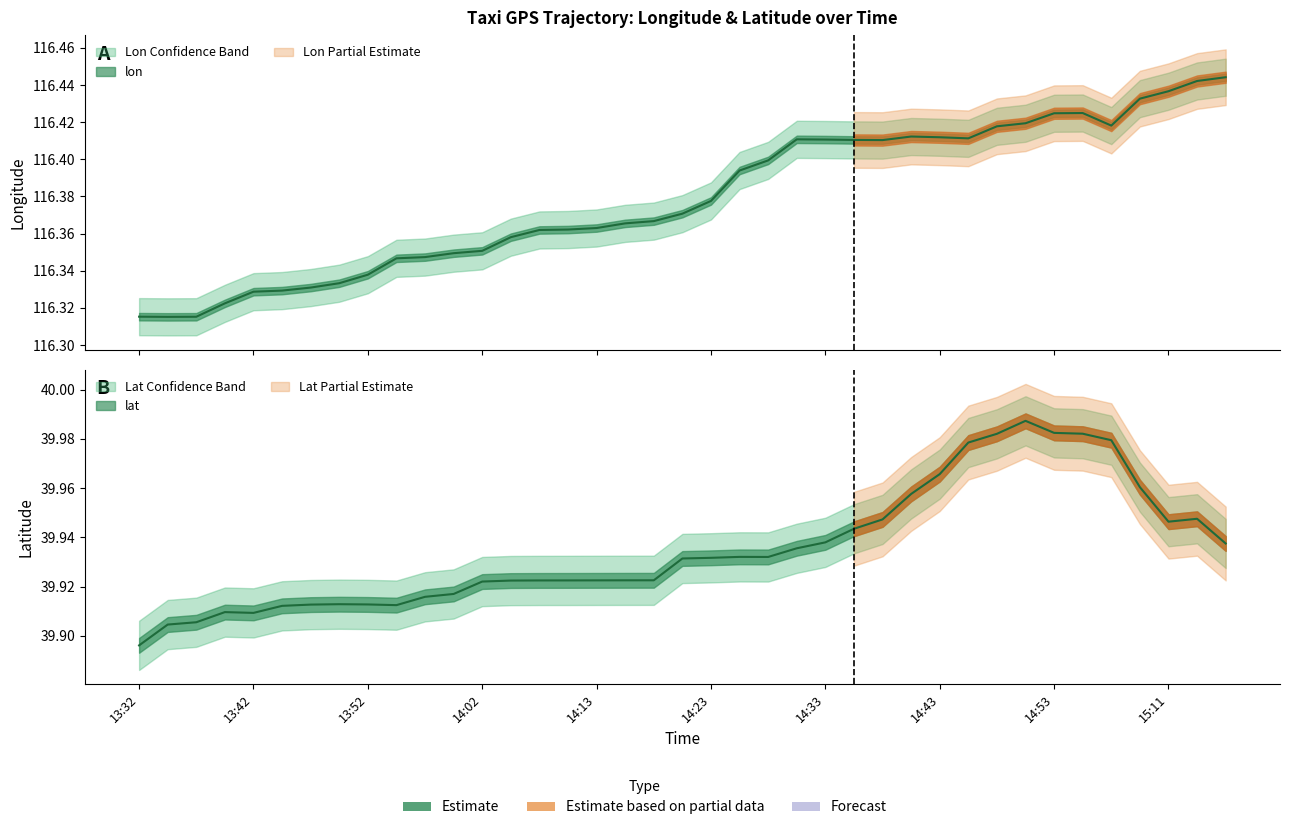

At 14:58, list the series in order from smallest to largest.

lat, lon